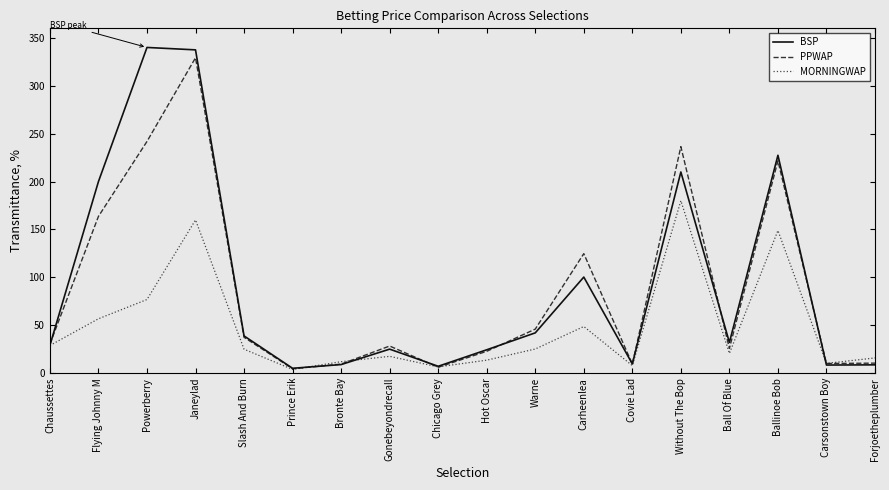

Is the value of MORNINGWAP at Ball Of Blue greater than the value of BSP at Chaussettes?

No